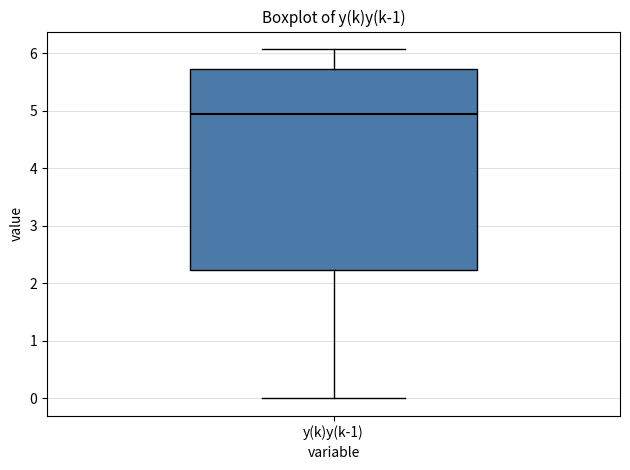

Where is the lower edge of the box for y(k)y(k-1) on the y-axis? The values are not printed on the chart, so give them approximately, as read against the axis.

2.2